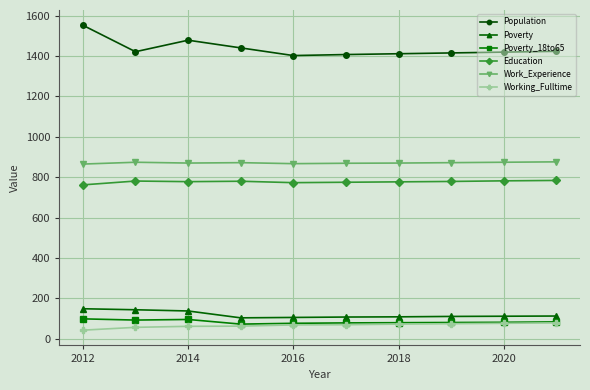

What is the difference between the maximum and minimum values in the Work_Experience series?

11